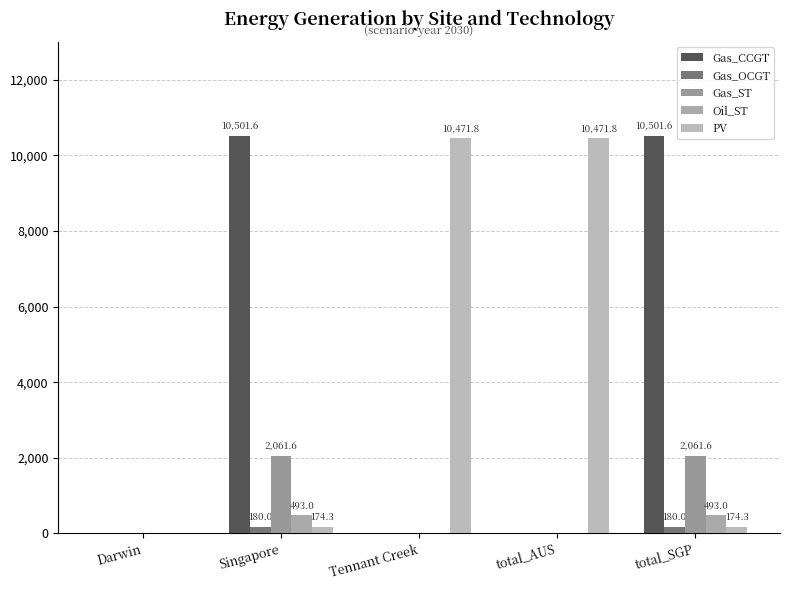

Reading left to right, list all the values displayed in this chart.

Gas_CCGT: Darwin=0.0	Singapore=10501.6	Tennant Creek=0.0	total_AUS=0.0	total_SGP=10501.6
Gas_OCGT: Darwin=0.0	Singapore=180.0	Tennant Creek=0.0	total_AUS=0.0	total_SGP=180.0
Gas_ST: Darwin=0.0	Singapore=2061.6	Tennant Creek=0.0	total_AUS=0.0	total_SGP=2061.6
Oil_ST: Darwin=0.0	Singapore=493.0	Tennant Creek=0.0	total_AUS=0.0	total_SGP=493.0
PV: Darwin=0.0	Singapore=174.3	Tennant Creek=10471.8	total_AUS=10471.8	total_SGP=174.3